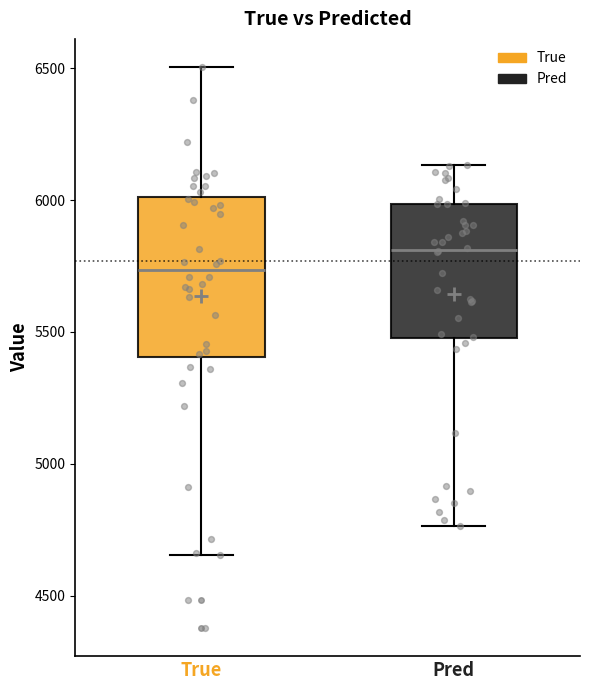

Comparing the boxes themselves (not the whiskers), which one is the tallest?

True